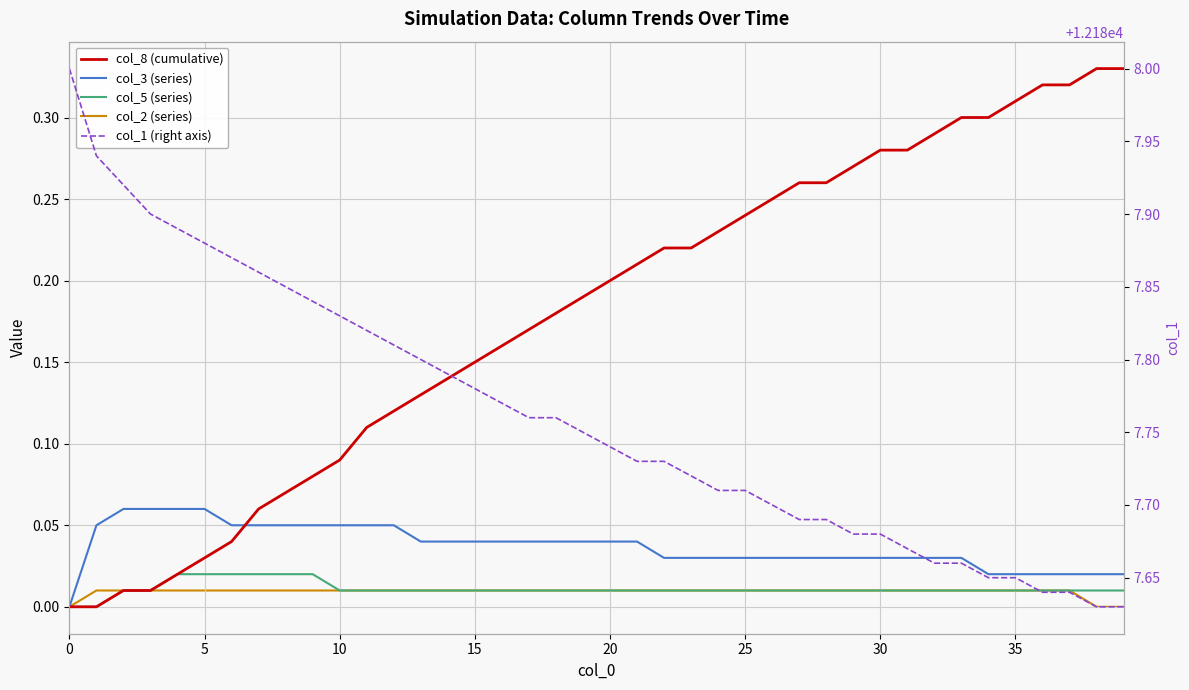

How many lines are shown in the chart?

5